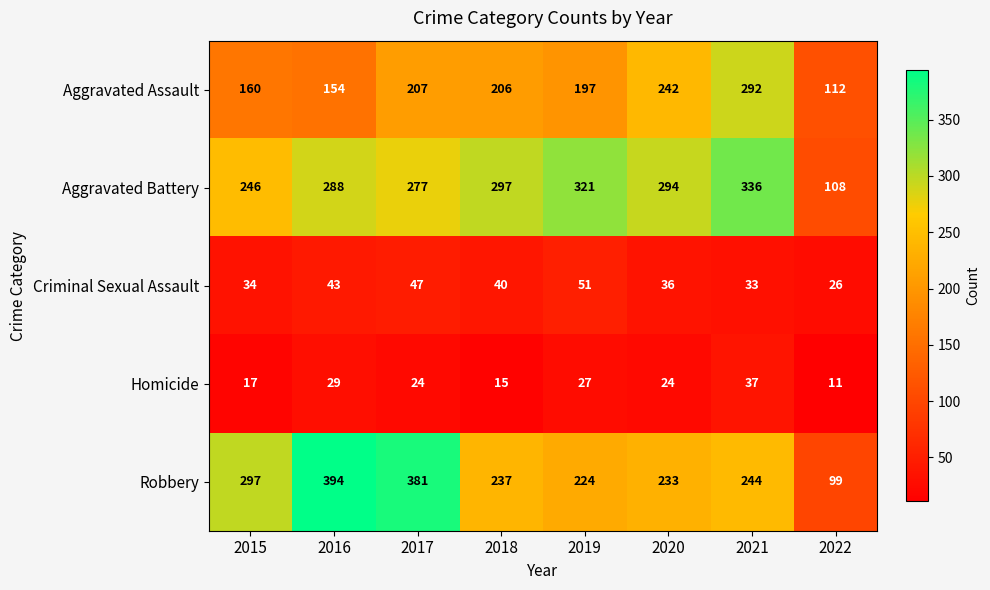

What value does the Aggravated Battery series have at 2016, to the nearest 10?

290